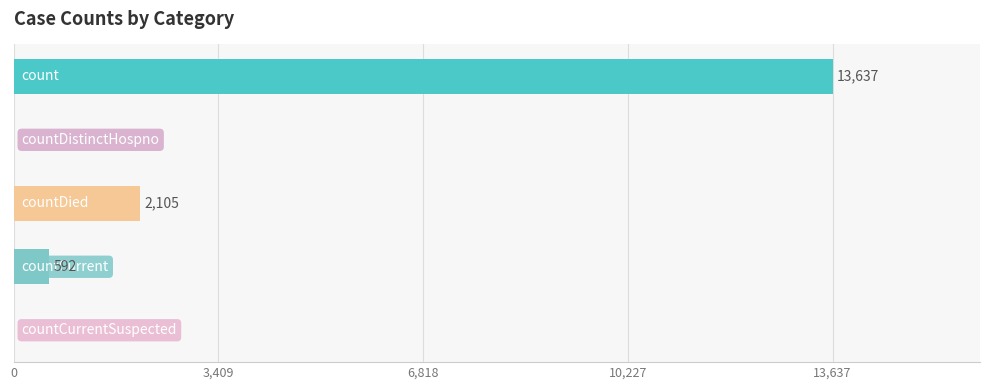

What is the greatest value displayed?

13637